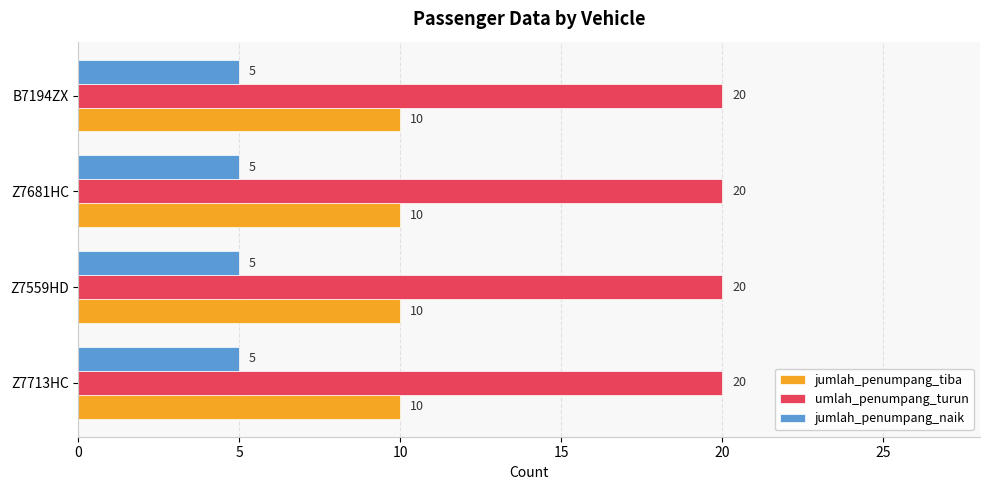

What are all the series names shown in the legend?

jumlah_penumpang_tiba, umlah_penumpang_turun, jumlah_penumpang_naik